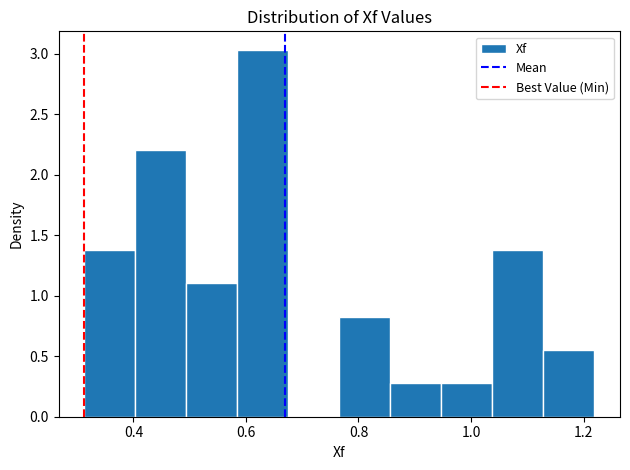

Reading left to right, list every bar in this chart as the range it spans on the x-axis followed by its height. Neither the bar edges nor the heights are printed on the chart, so give them approximately, as read against the axes.

0.32 to 0.40: 1.40
0.40 to 0.50: 2.20
0.50 to 0.58: 1.10
0.58 to 0.68: 3.05
0.68 to 0.76: 0
0.76 to 0.86: 0.85
0.86 to 0.94: 0.30
0.94 to 1.04: 0.30
1.04 to 1.12: 1.40
1.12 to 1.22: 0.55